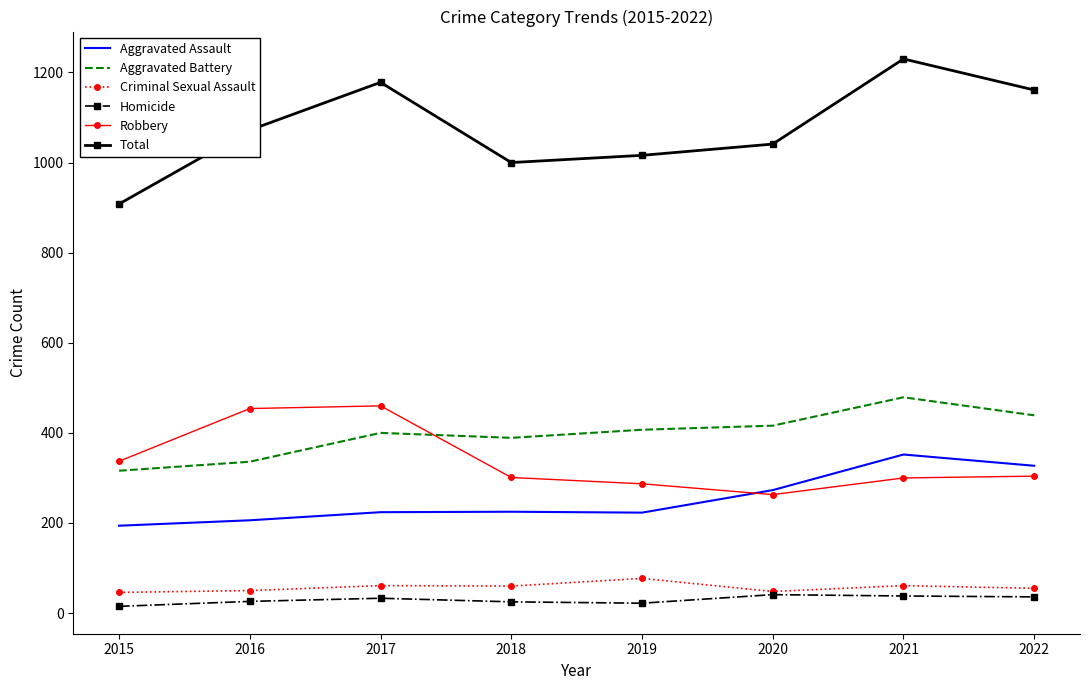

What is the average value of the Total series?

1076